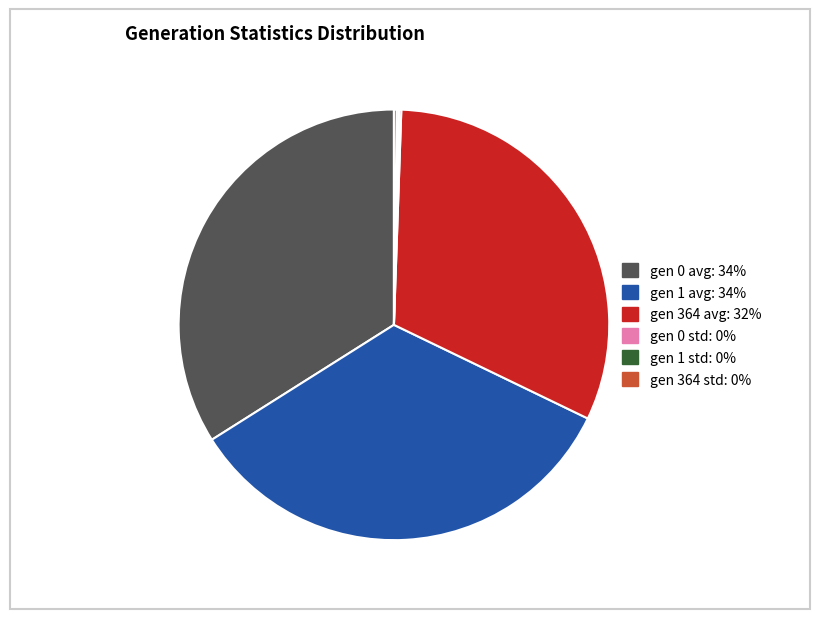

True or false: gen 364 avg accounts for 32% of the total.

True